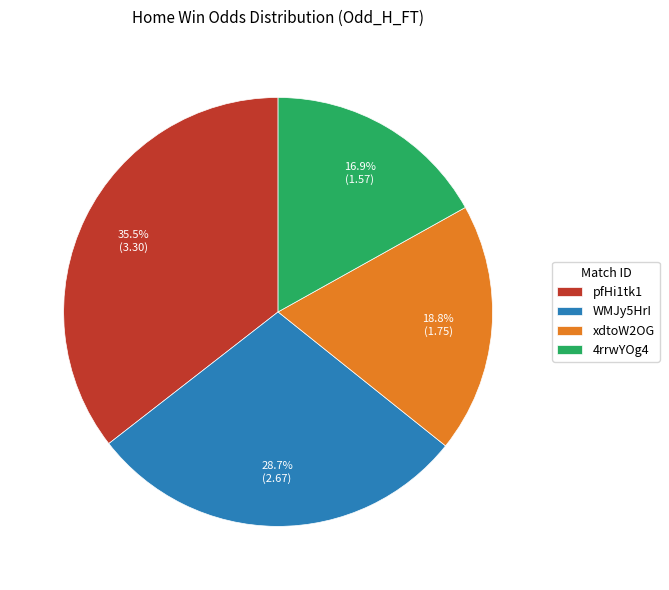

True or false: 4rrwYOg4 accounts for 17% of the total.

True